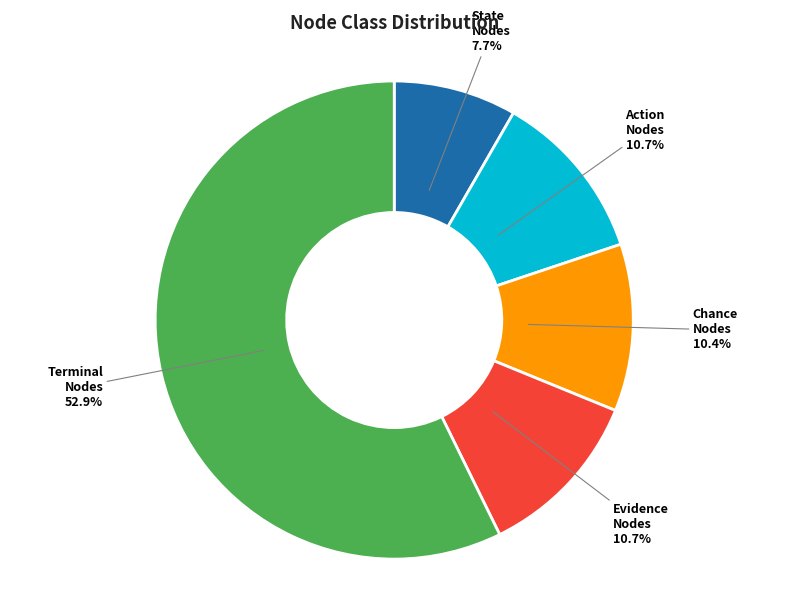

Count the number of slices in the pie.

5